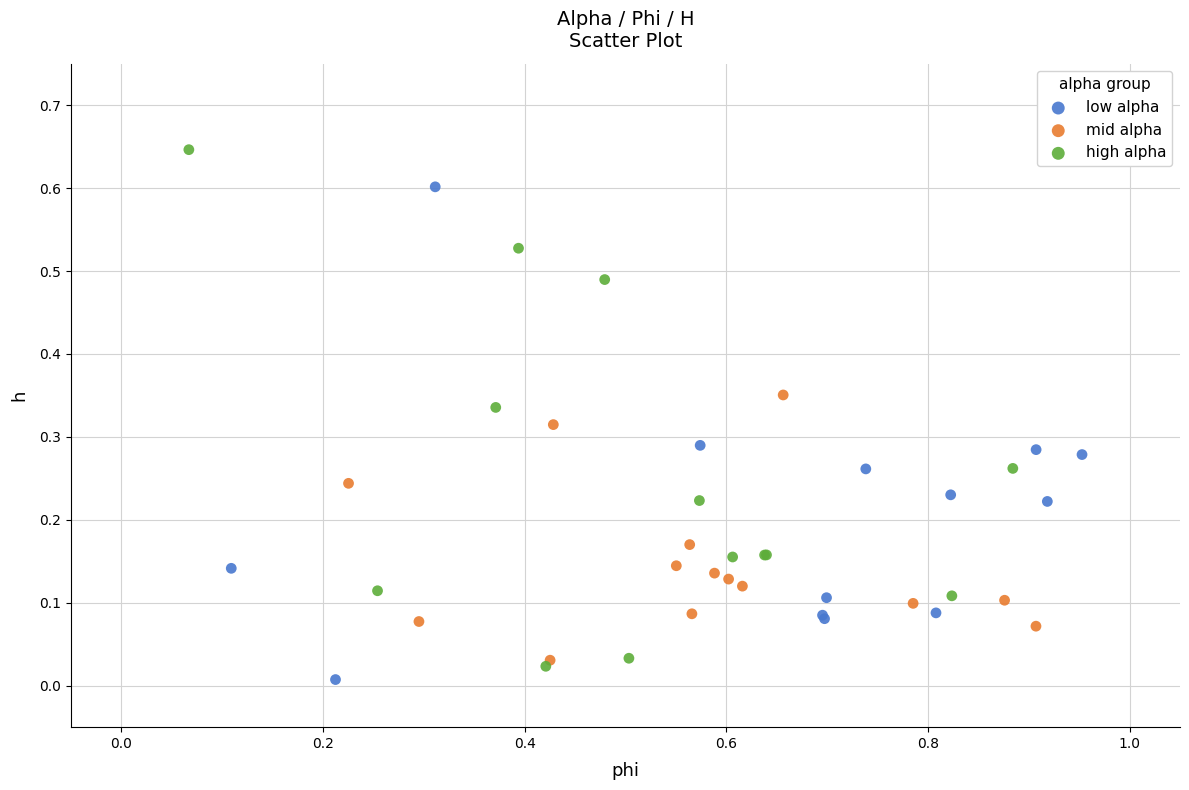

Which series contains the highest Y value?

high alpha